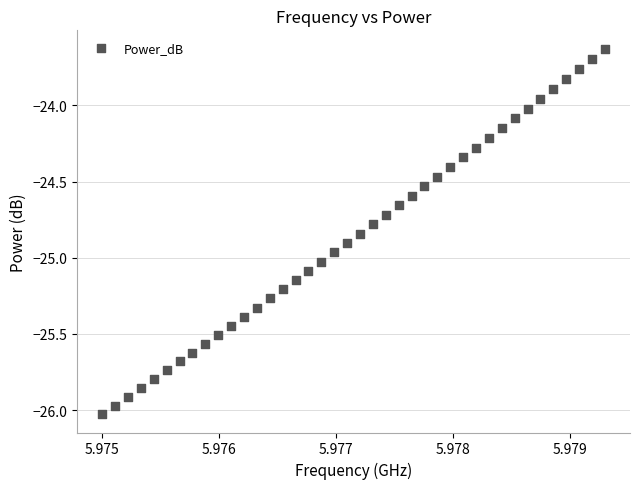

What is the range of Y values (max minus min)?

2.4